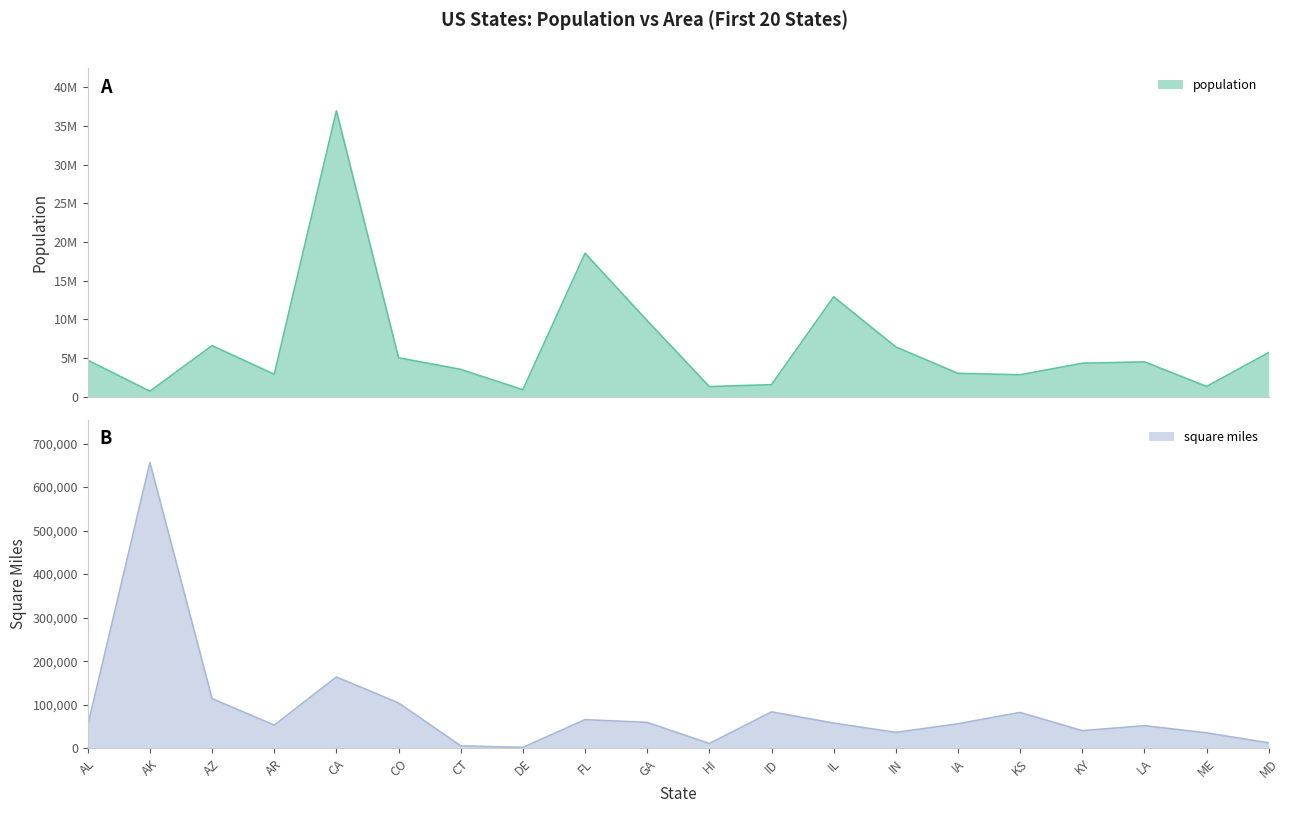

What is the greatest value displayed?

36961664